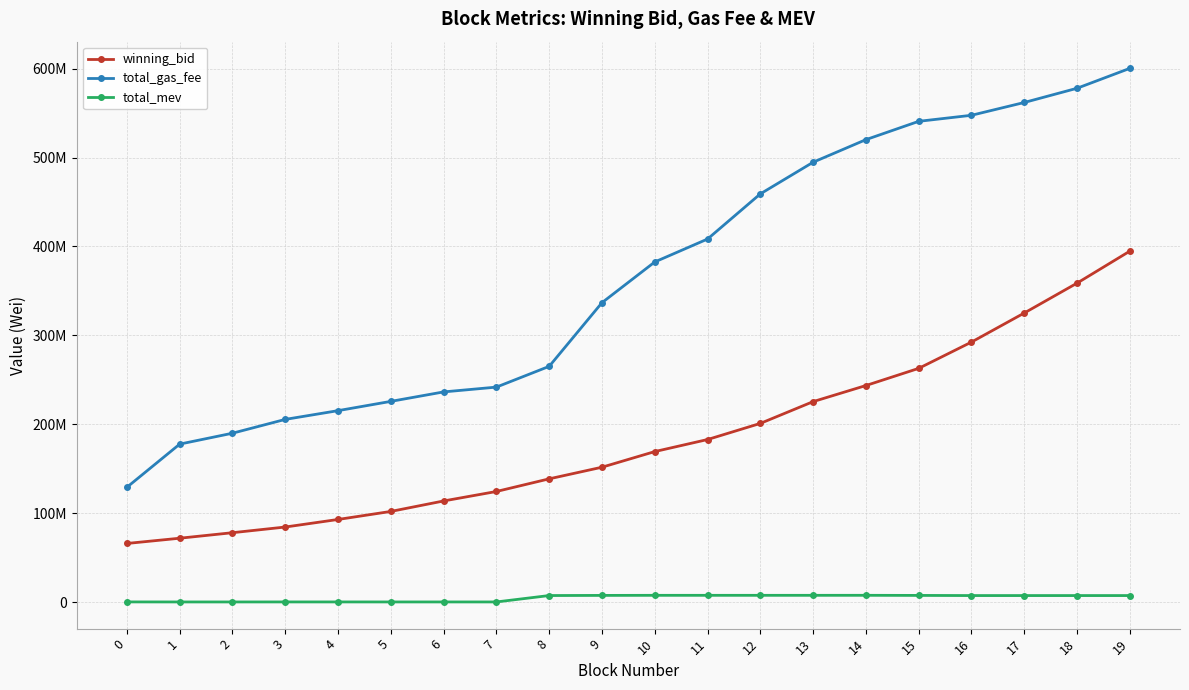

What are all the series names shown in the legend?

winning_bid, total_gas_fee, total_mev